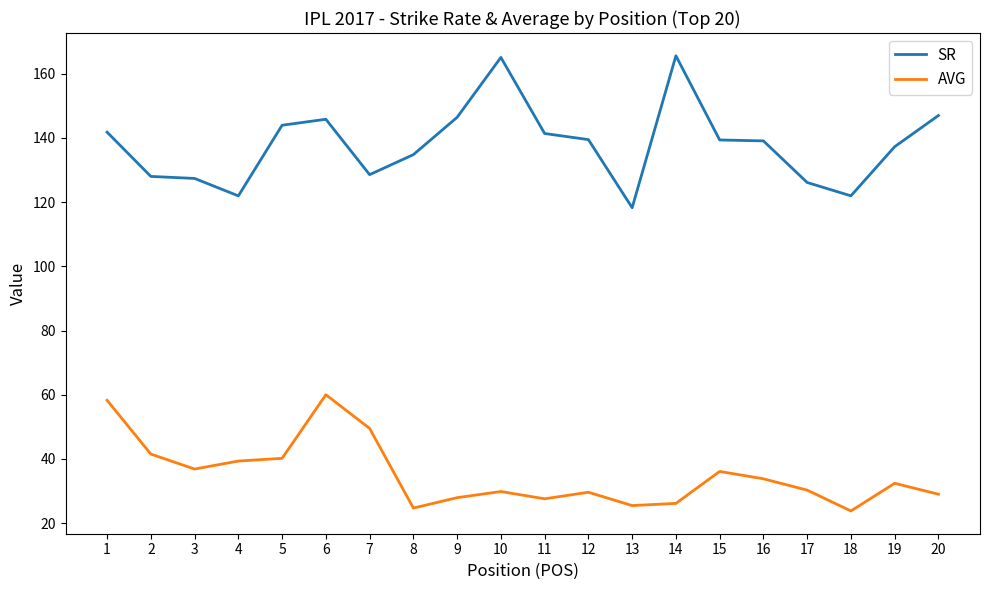

Which series has the widest spread of values?

SR